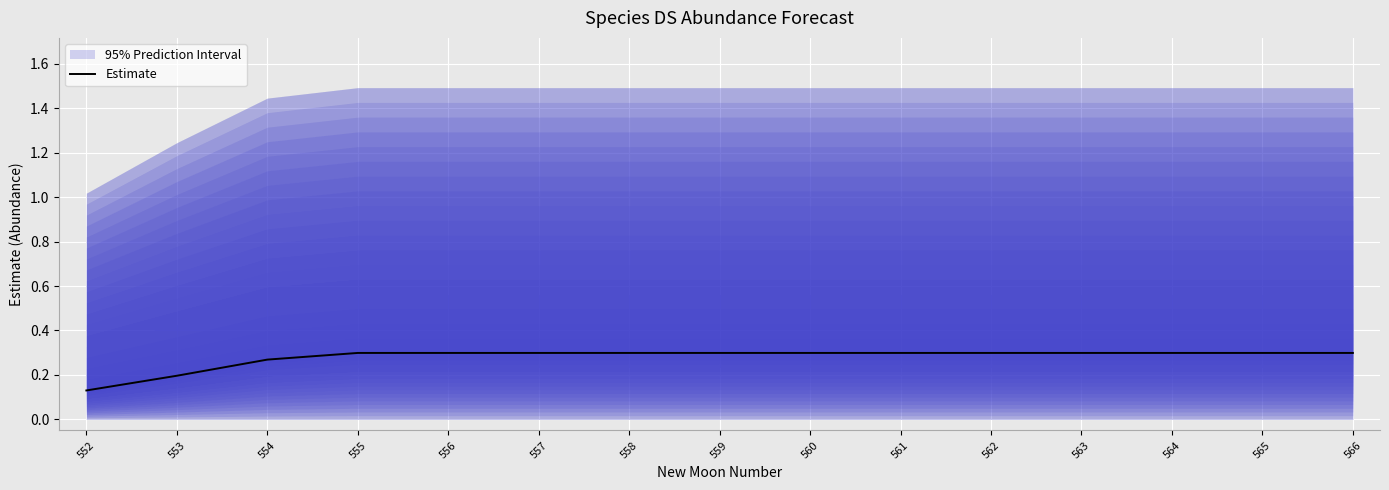

Which label corresponds to the smallest value in the chart?

552